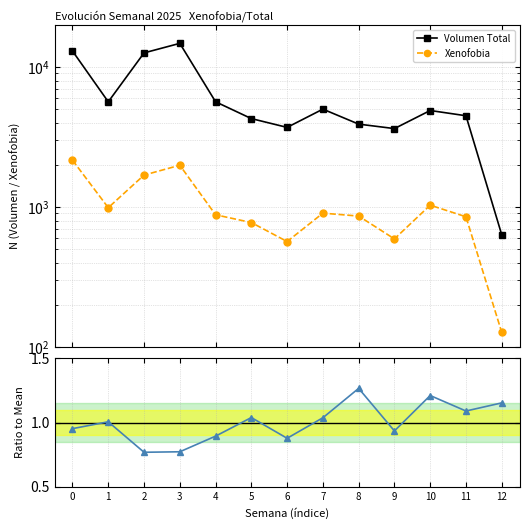

What is the total value across all series at 10?

5922.2